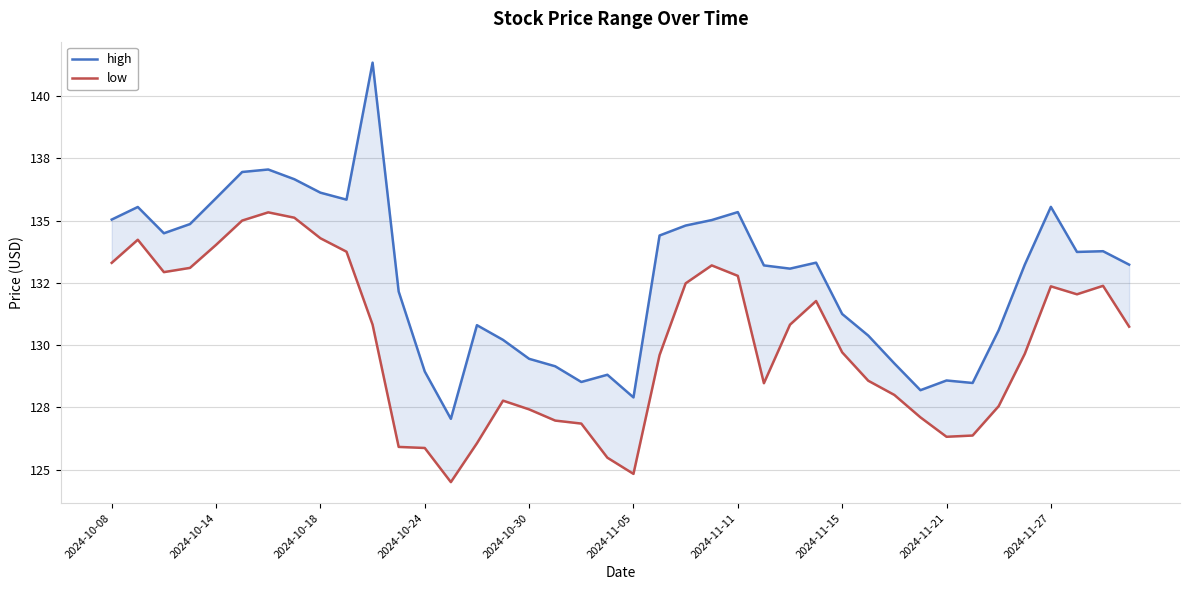

What are all the series names shown in the legend?

high, low